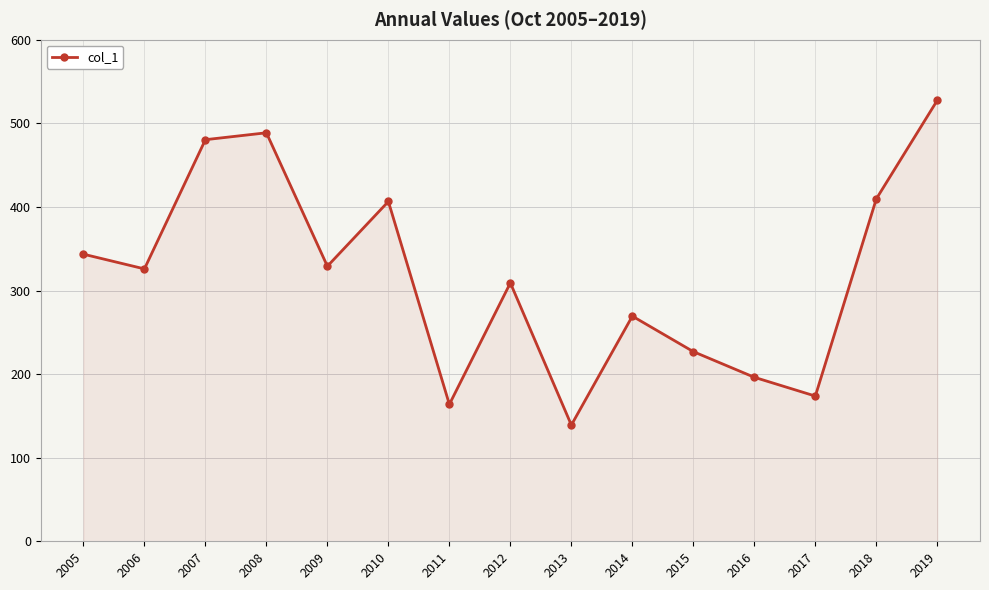

Approximately how many times larger is the value at 2012 compared to 2006?

0.9